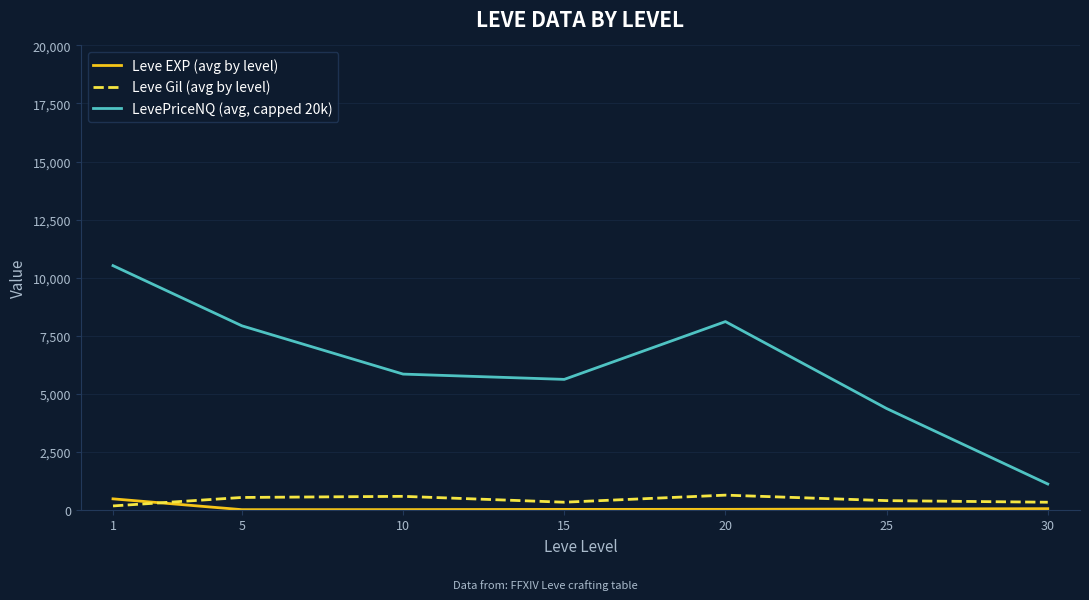

What is the sum of the LevePriceNQ (avg, capped 20k) values at 5 and 20?

16026.1